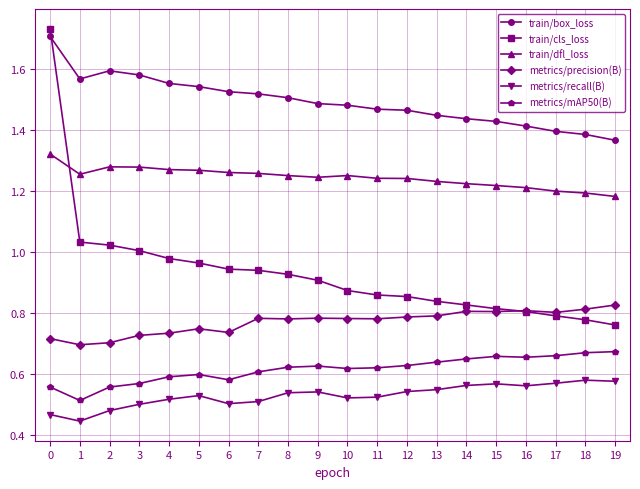

Is it true that train/box_loss equals 2.3 at 17?

False